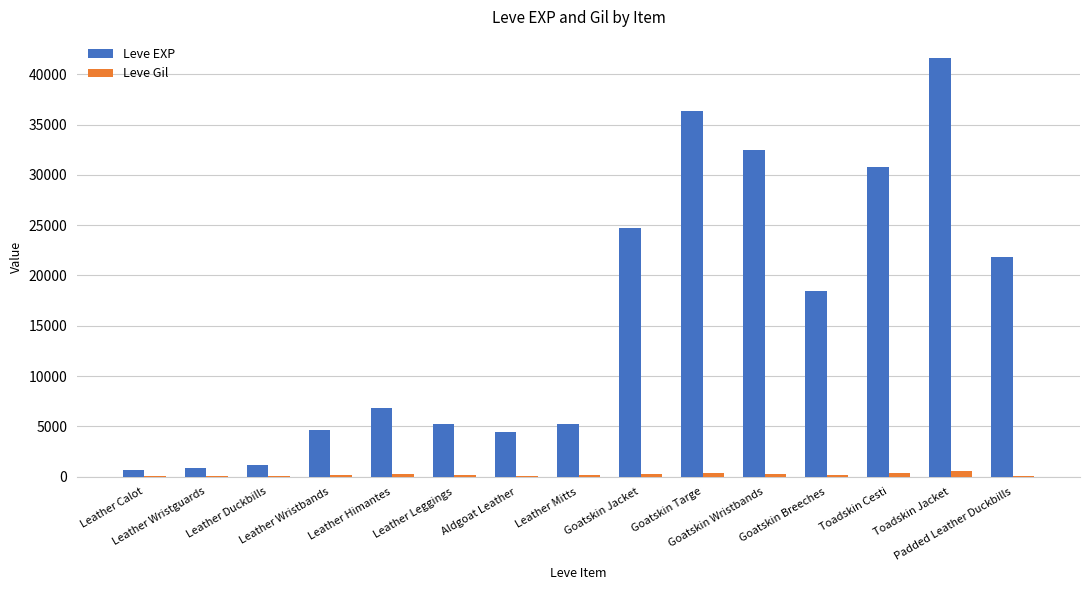

What are all the series names shown in the legend?

Leve EXP, Leve Gil